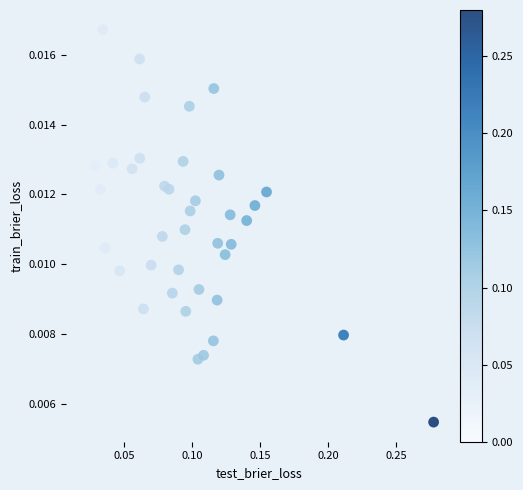

What is the range of X values (max minus min)?

0.3